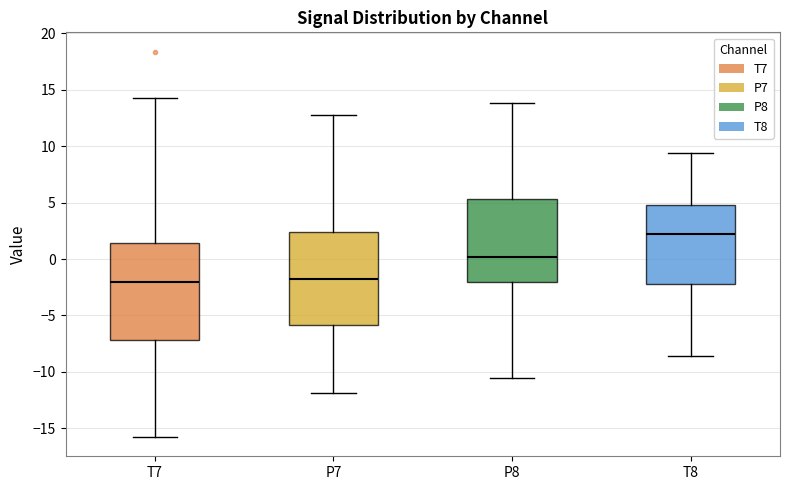

Reading left to right, transcribe this box plot: for each box, give where its median line is, the range the box spans, and where its two whiskers end, as read against the y-axis. The values are not printed on the chart, so give them approximately, as read against the axis.

T7: median -2.0, box -7.0 to 1.5, whiskers -16.0 to 14.5
P7: median -2.0, box -6.0 to 2.5, whiskers -12.0 to 13.0
P8: median 0.0, box -2.0 to 5.5, whiskers -10.5 to 14.0
T8: median 2.0, box -2.5 to 5.0, whiskers -8.5 to 9.5